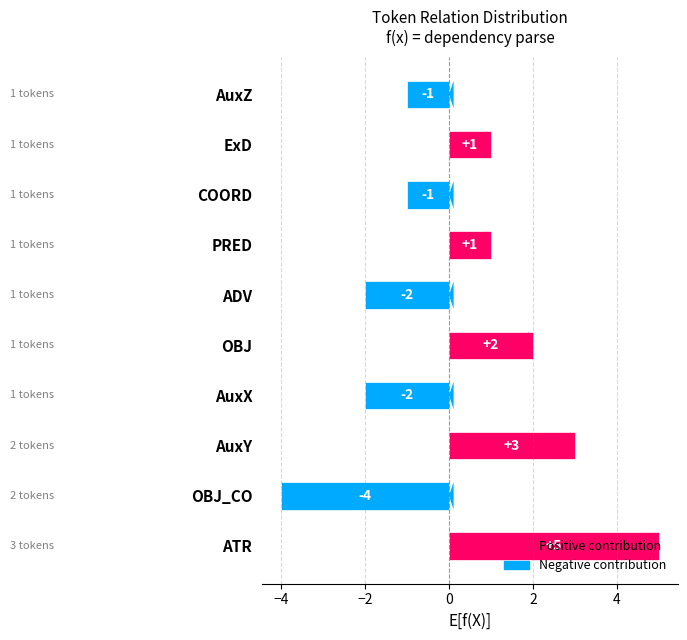

What is the change in value from OBJ_CO to PRED?

+5